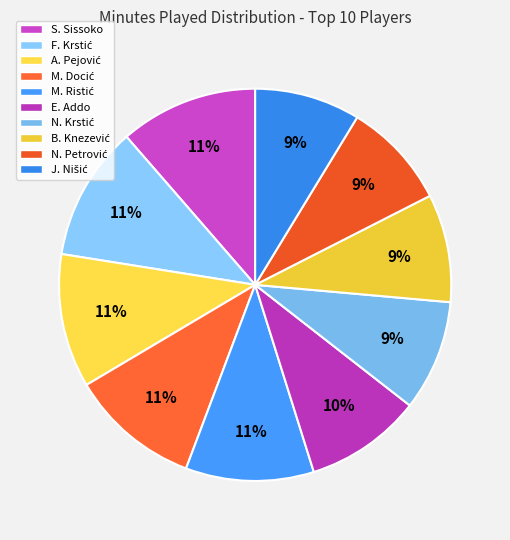

How many segments does this pie chart have?

10